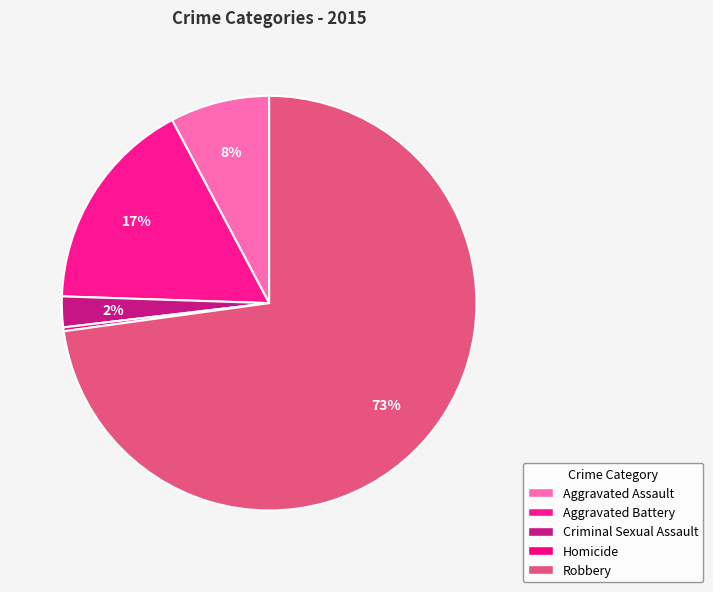

How many slices are in this pie chart?

5